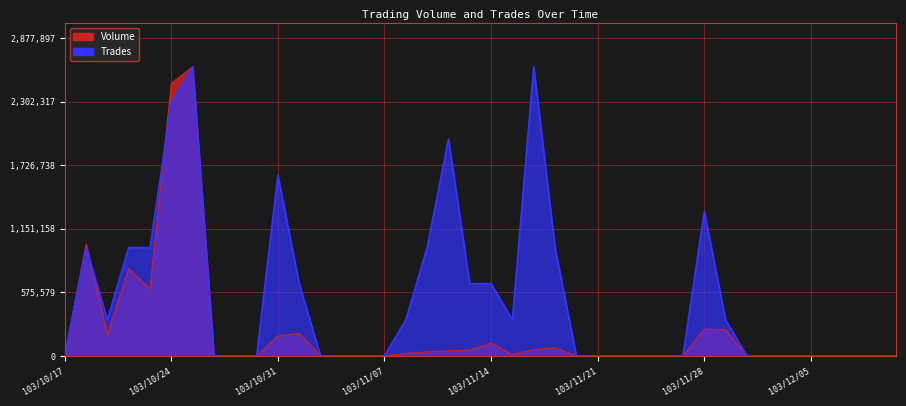

Reading left to right, what are all the values shown in this chart?

Volume: 103/10/17=0.0	103/10/20=1012220.0	103/10/21=196560.0	103/10/22=788850.0	103/10/23=605650.0	103/10/24=2467180.0	103/10/27=2616270.0	103/10/28=0.0	103/10/29=0.0	103/10/30=0.0	103/10/31=180300.0	103/11/03=204900.0	103/11/04=0.0	103/11/05=0.0	103/11/06=0.0	103/11/07=0.0	103/11/10=24600.0	103/11/11=36500.0	103/11/12=45650.0	103/11/13=53750.0	103/11/14=116100.0	103/11/17=11900.0	103/11/18=57000.0	103/11/19=74100.0	103/11/20=0.0	103/11/21=0.0	103/11/24=0.0	103/11/25=0.0	103/11/26=0.0	103/11/27=0.0	103/11/28=244400.0	103/12/01=236800.0	103/12/02=0.0	103/12/03=0.0	103/12/04=0.0	103/12/05=0.0	103/12/08=0.0	103/12/09=0.0	103/12/10=0.0	103/12/11=0.0
Trades: 103/10/17=0.0	103/10/20=981101.2	103/10/21=327033.8	103/10/22=981101.2	103/10/23=981101.2	103/10/24=2289236.2	103/10/27=2616270.0	103/10/28=0.0	103/10/29=0.0	103/10/30=0.0	103/10/31=1635168.8	103/11/03=654067.5	103/11/04=0.0	103/11/05=0.0	103/11/06=0.0	103/11/07=0.0	103/11/10=327033.8	103/11/11=981101.2	103/11/12=1962202.5	103/11/13=654067.5	103/11/14=654067.5	103/11/17=327033.8	103/11/18=2616270.0	103/11/19=981101.2	103/11/20=0.0	103/11/21=0.0	103/11/24=0.0	103/11/25=0.0	103/11/26=0.0	103/11/27=0.0	103/11/28=1308135.0	103/12/01=327033.8	103/12/02=0.0	103/12/03=0.0	103/12/04=0.0	103/12/05=0.0	103/12/08=0.0	103/12/09=0.0	103/12/10=0.0	103/12/11=0.0